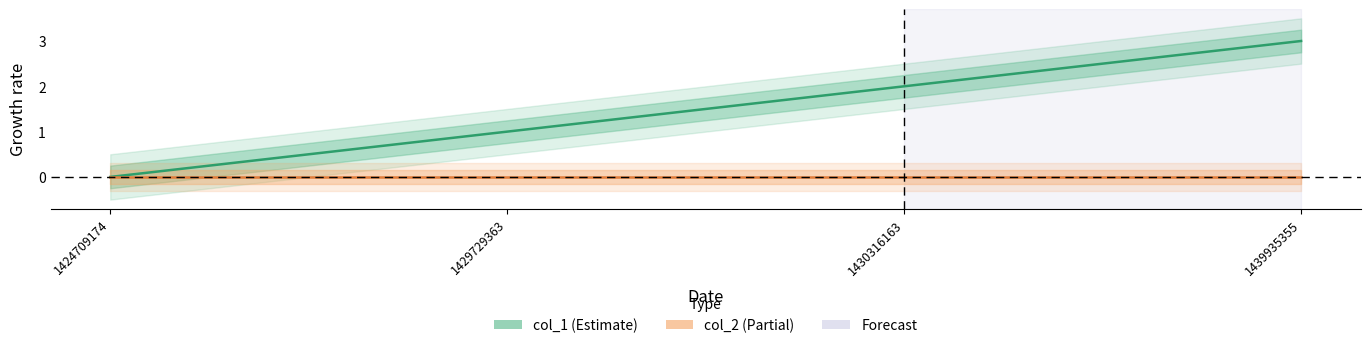

Reading right to left, extract all data points from this chart.

col_1: 3	2	1	0
col_2: 0	0	0	0